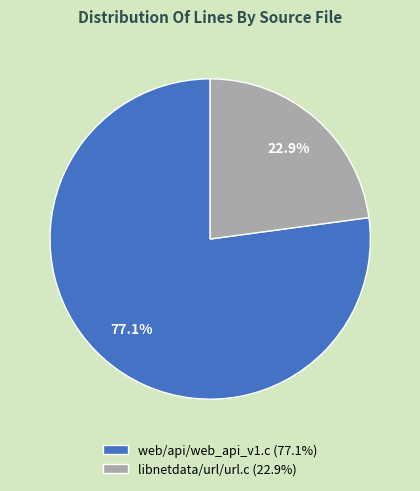

To the nearest percent, what is the combined percentage of web/api/web_api_v1.c and libnetdata/url/url.c?

100%